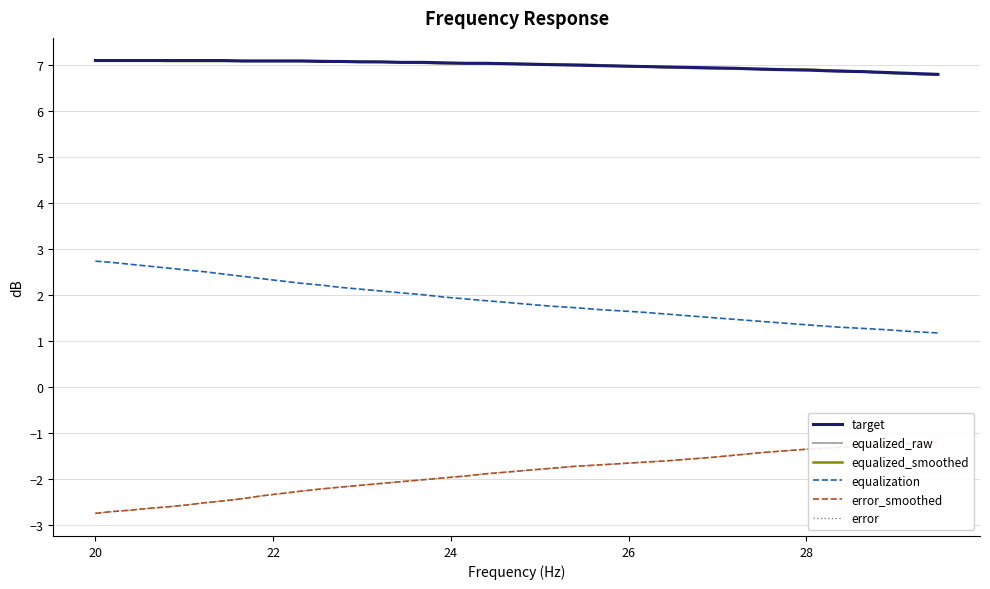

Which series has the largest total across all categories?

target